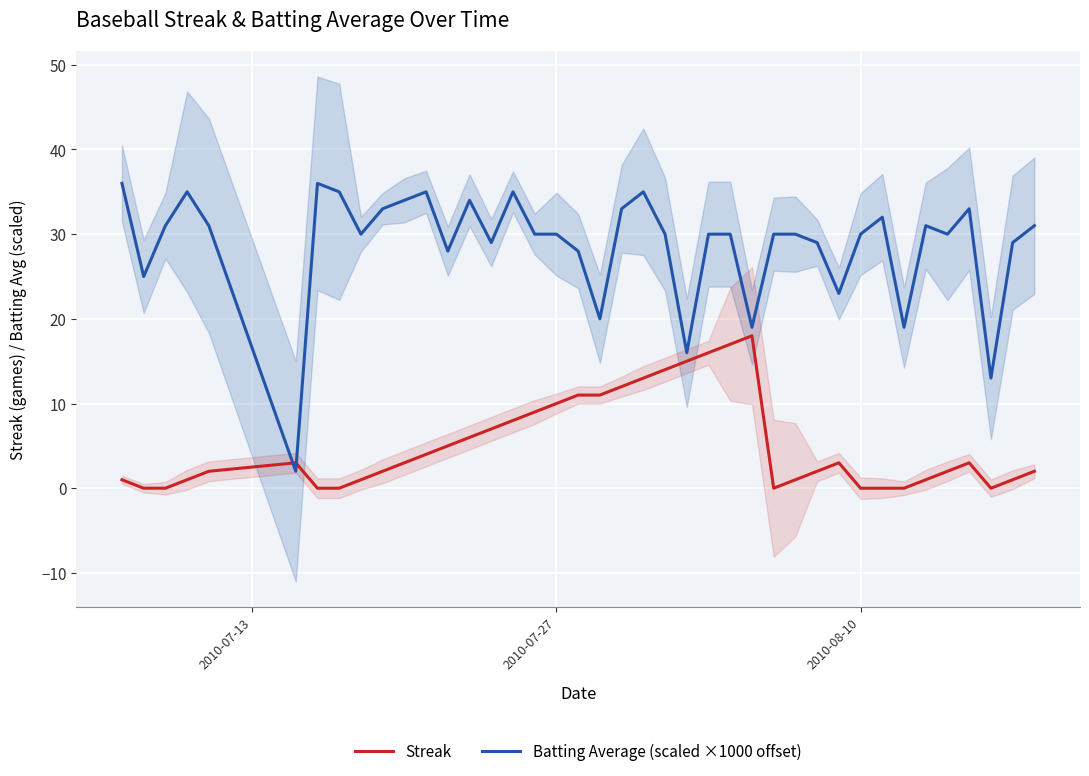

Is the value of Streak at 18 greater than the value of Batting Average (scaled ×1000 offset) at 31?

No